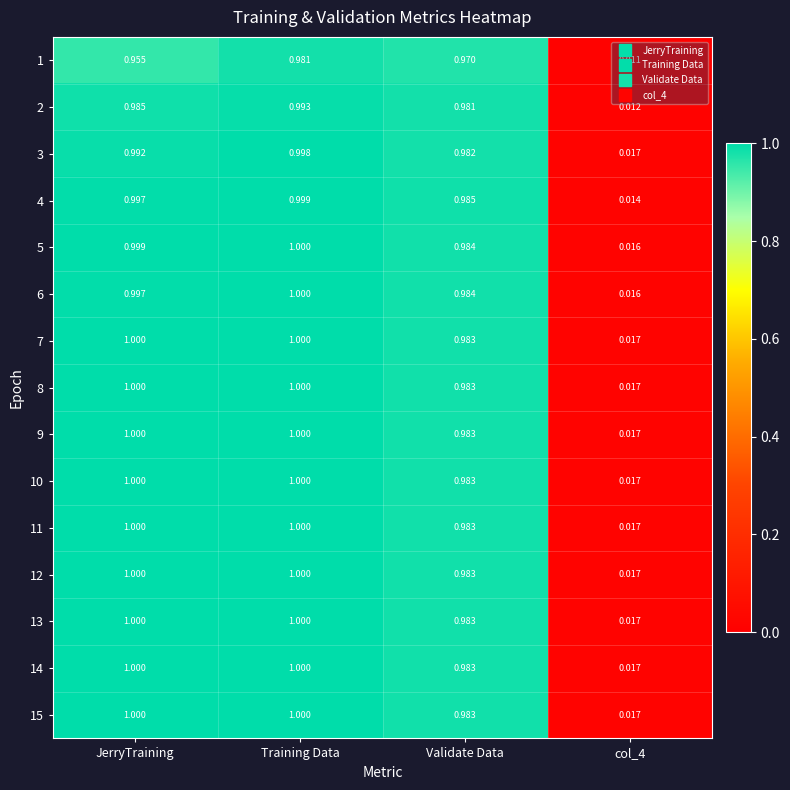

Is the value of 10 at Training Data greater than the value of 14 at col_4?

Yes